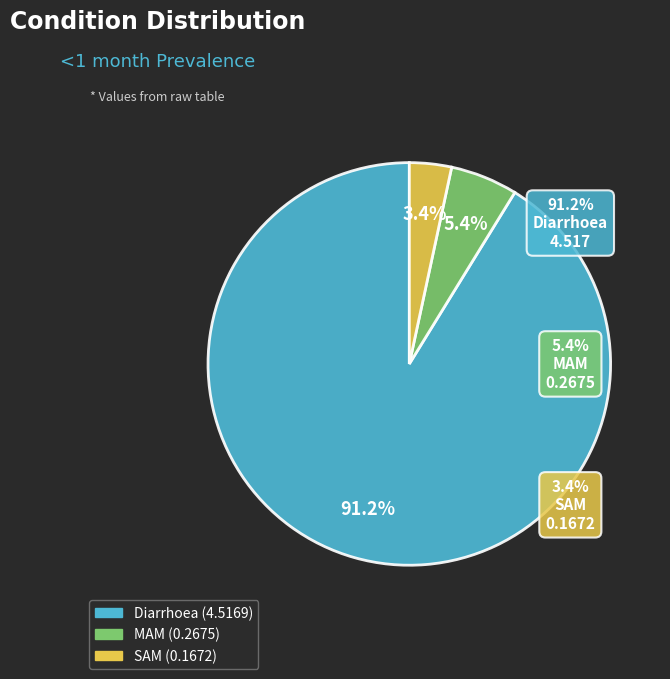

The Diarrhoea slice represents 85% of the pie. True or false?

False